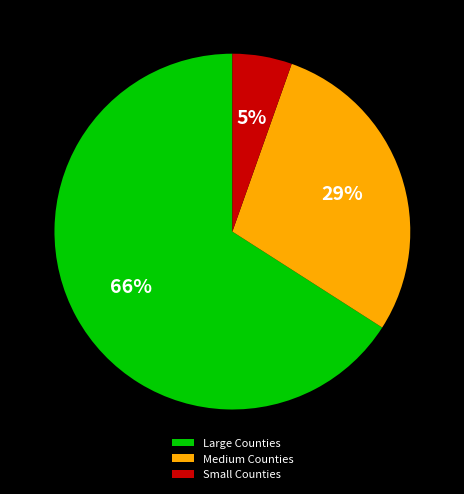

How many segments does this pie chart have?

3